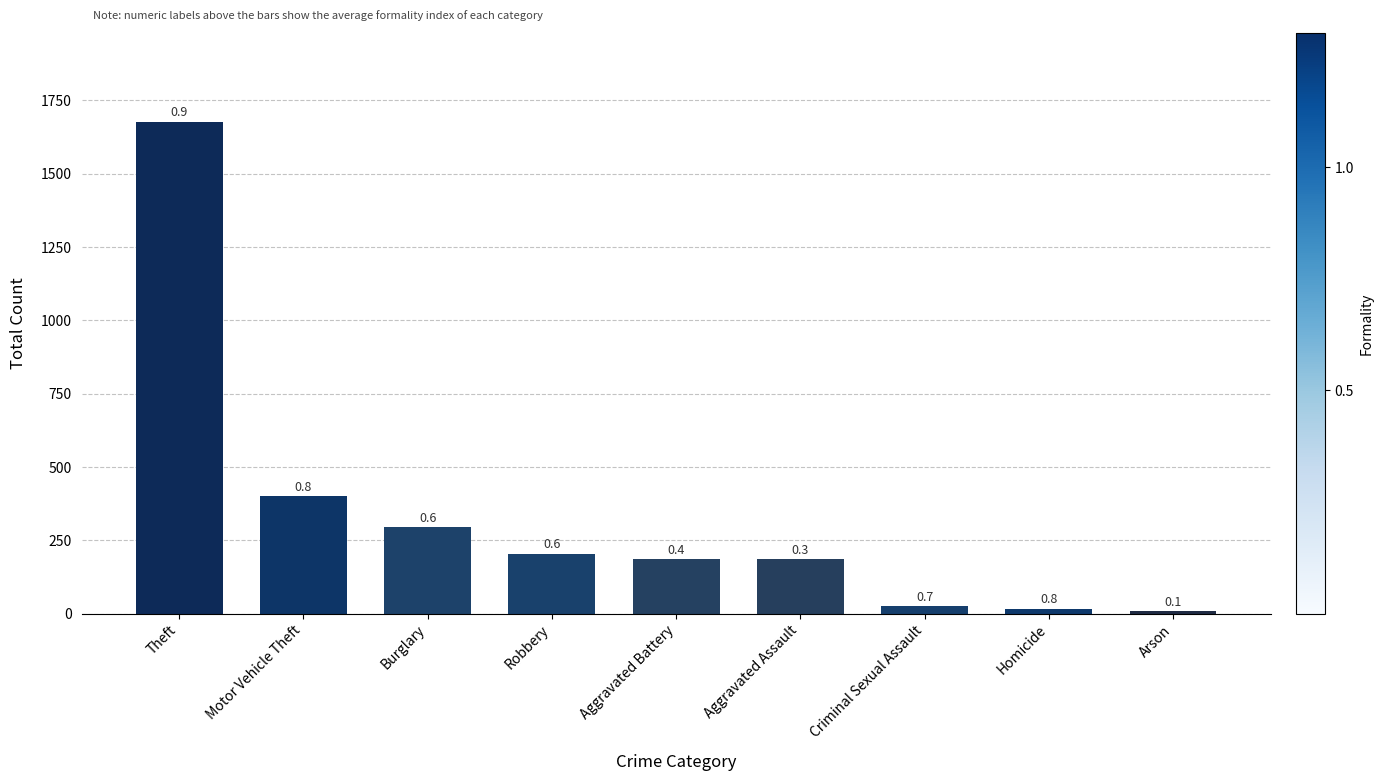

What is the difference between the values at Theft and Burglary?

1382